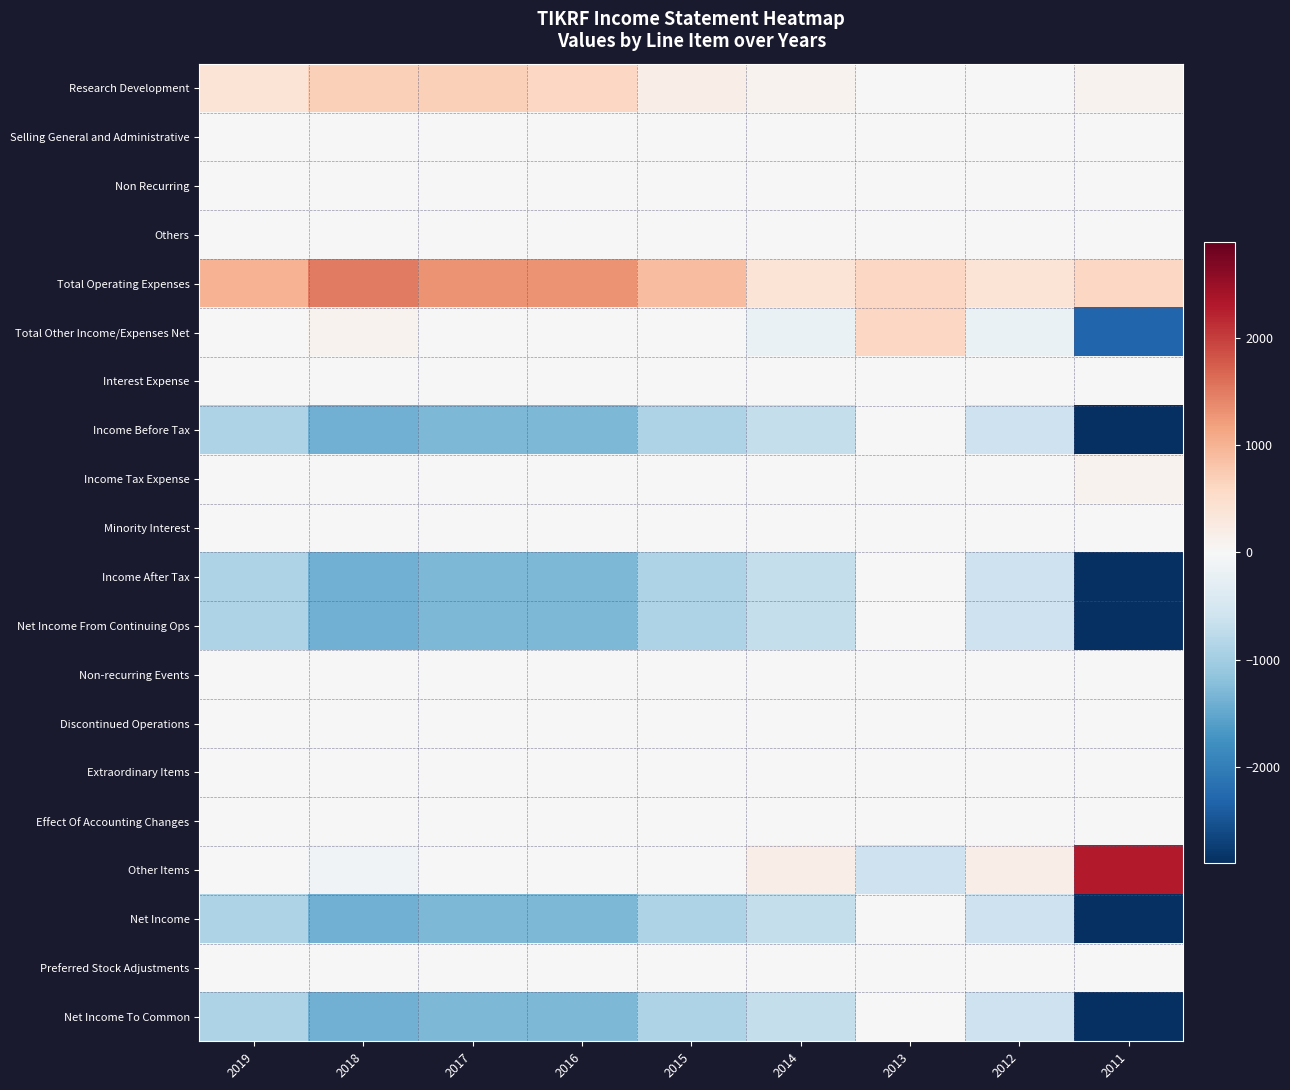

At 2019, list the series in order from smallest to largest.

Income Before Tax, Income After Tax, Net Income From Continuing Ops, Net Income, Net Income To Common, Selling General and Administrative, Non Recurring, Others, Total Other Income/Expenses Net, Interest Expense, Income Tax Expense, Minority Interest, Non-recurring Events, Discontinued Operations, Extraordinary Items, Effect Of Accounting Changes, Other Items, Preferred Stock Adjustments, Research Development, Total Operating Expenses